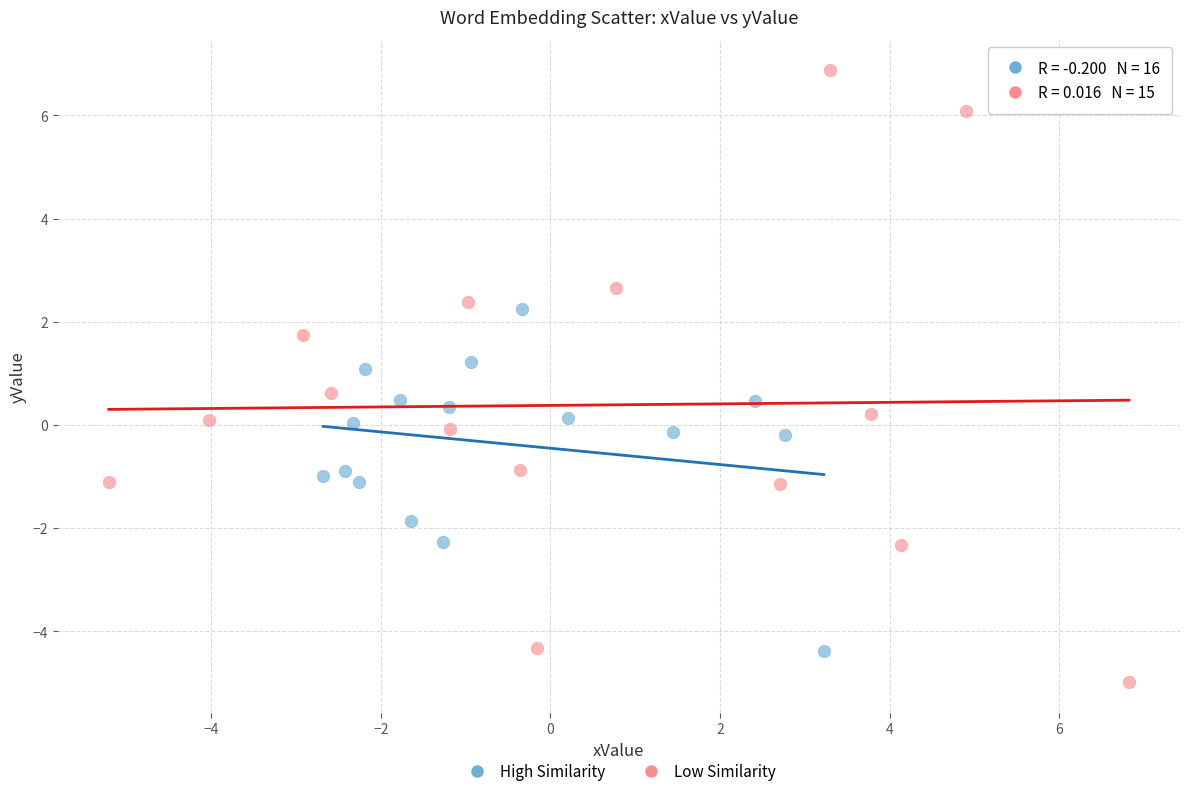

Which series has the largest Y range (max minus min)?

Low Similarity